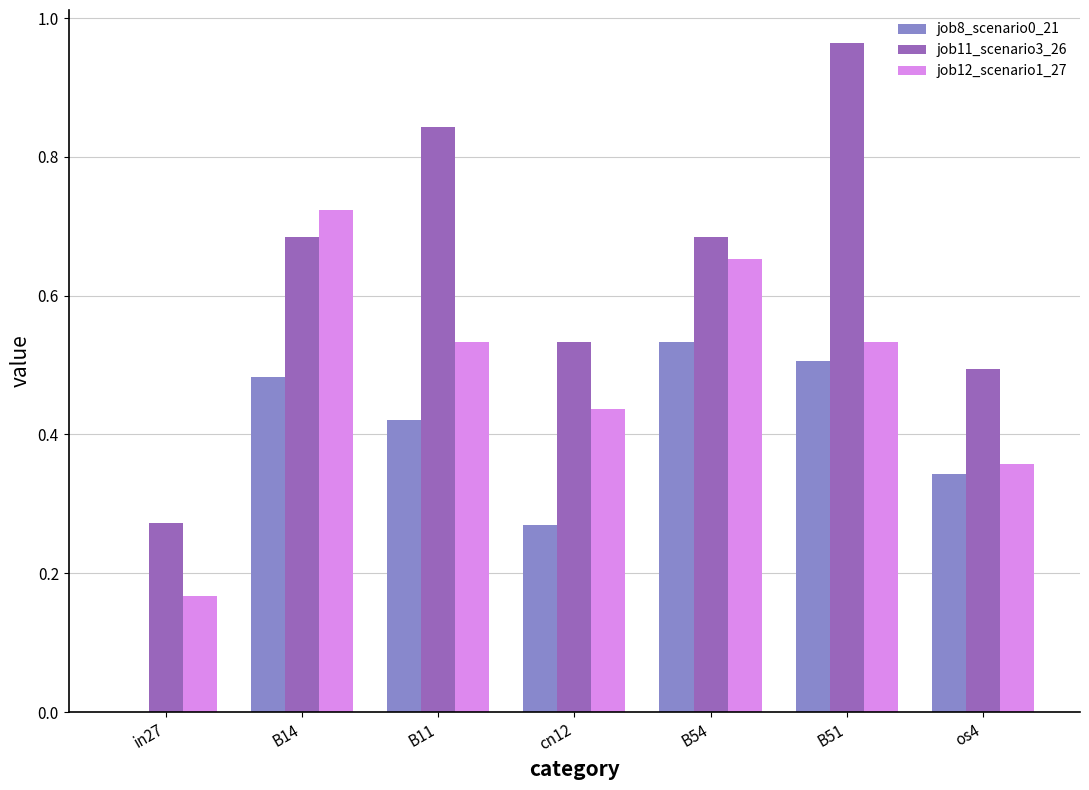

What is the sum of the job12_scenario1_27 values at B54 and B11?

1.2